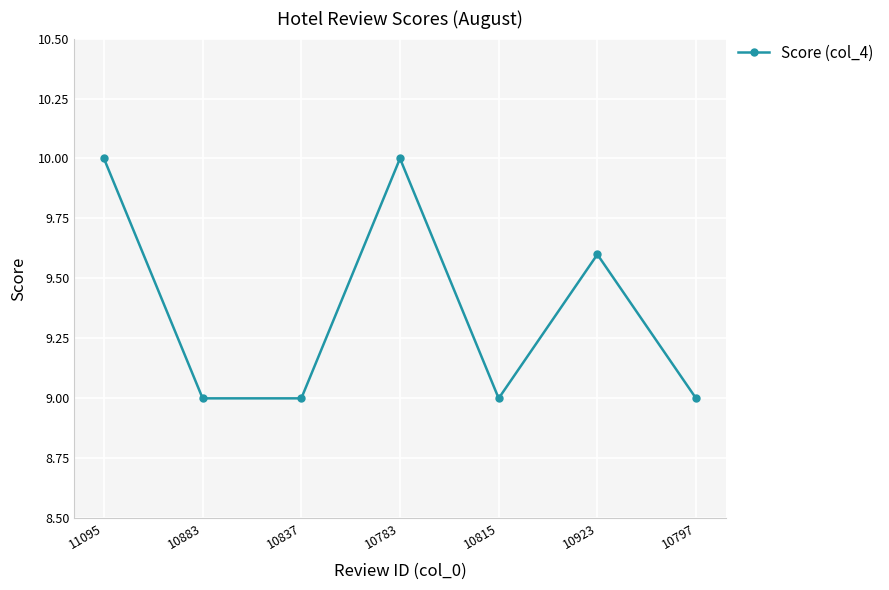

Reading left to right, transcribe all the data shown in this chart.

11095=10.0	10883=9.0	10837=9.0	10783=10.0	10815=9.0	10923=9.6	10797=9.0